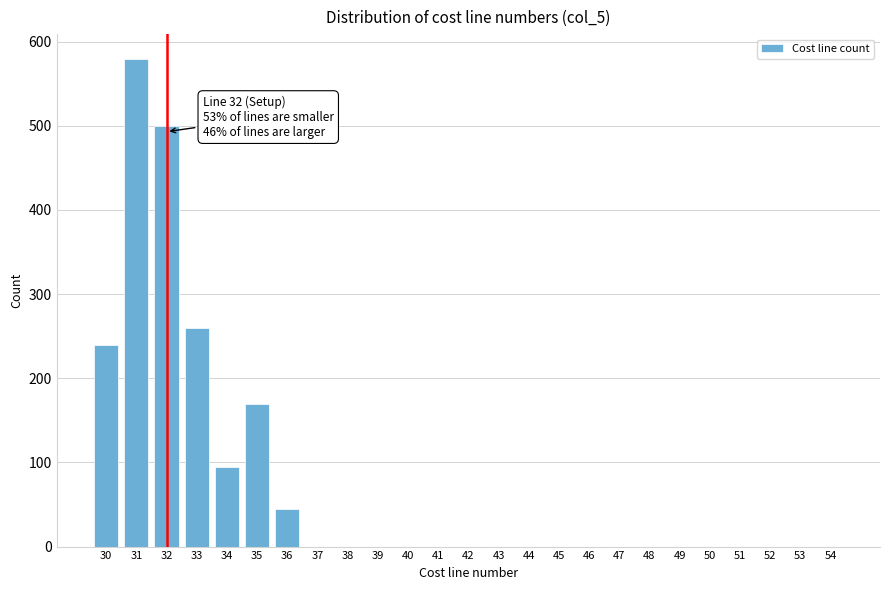

Reading left to right, transcribe all the data shown in this chart.

30=240	31=580	32=500	33=260	34=95	35=170	36=45	37=0	38=0	39=0	40=0	41=0	42=0	43=0	44=0	45=0	46=0	47=0	48=0	49=0	50=0	51=0	52=0	53=0	54=0